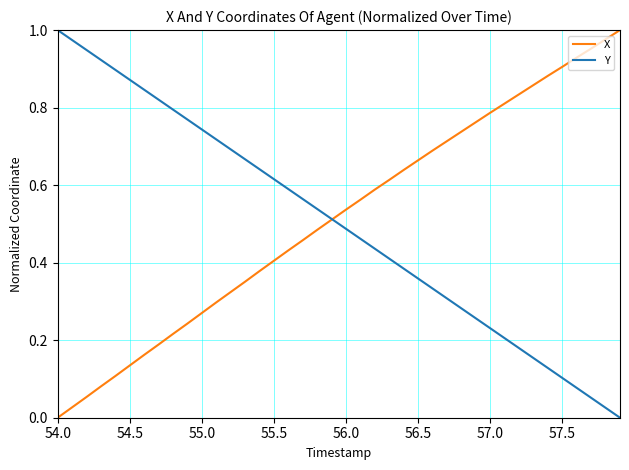

What are all the series names shown in the legend?

X, Y